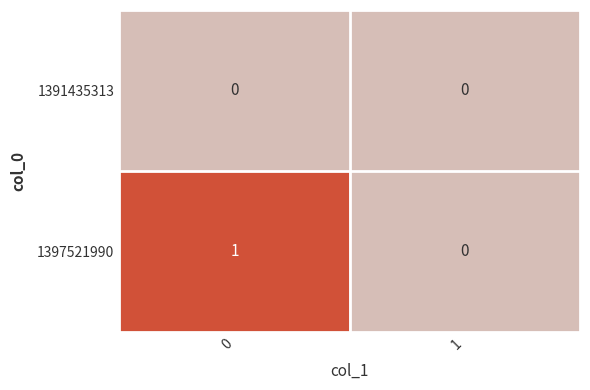

What is the total value across all series at 0?

1